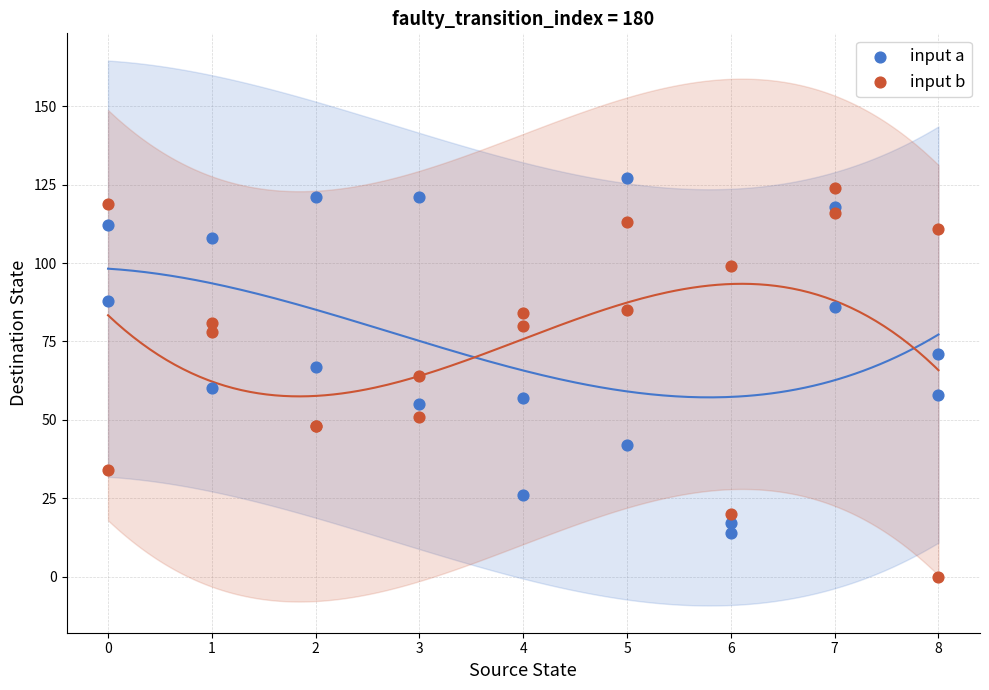

Which series has the widest spread of Y values?

input b